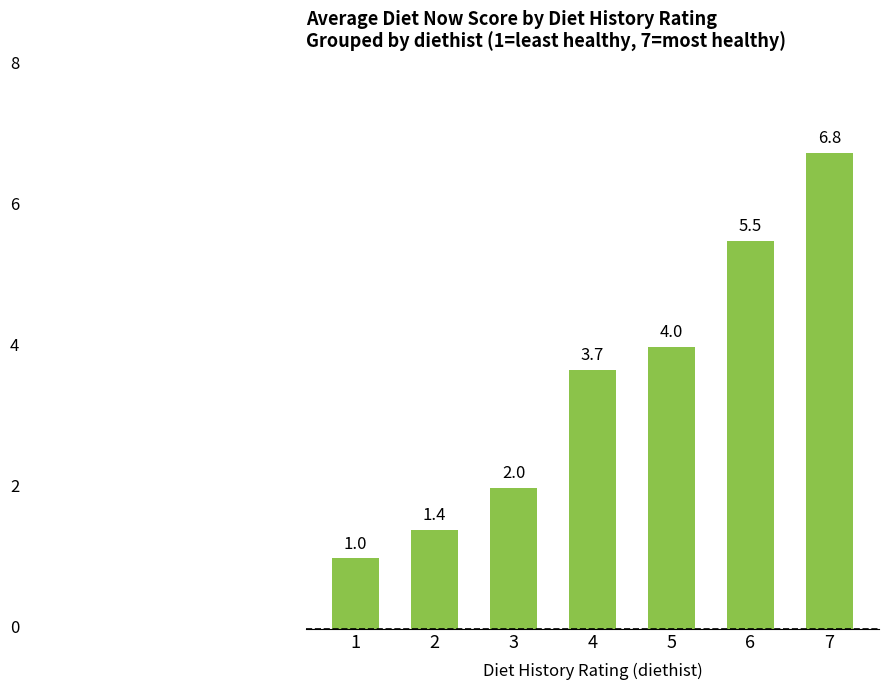

Are the bars horizontal?

No